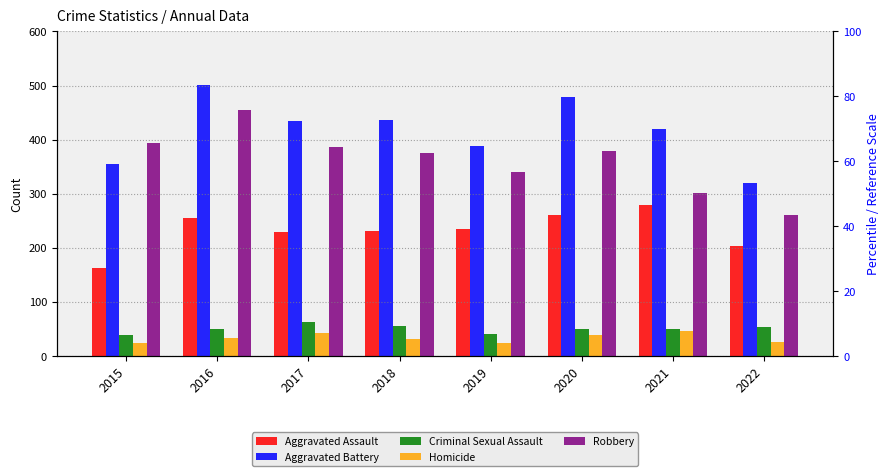

What are all the series names shown in the legend?

Aggravated Assault, Aggravated Battery, Criminal Sexual Assault, Homicide, Robbery